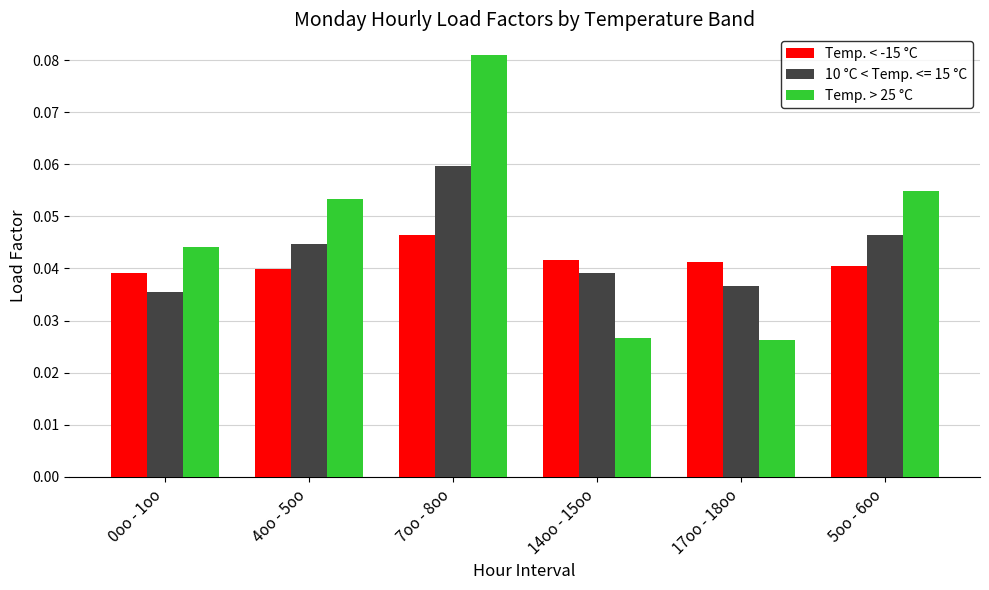

The value of 10 °C < Temp. <= 15 °C at 14oo - 15oo is 0.1. True or false?

False